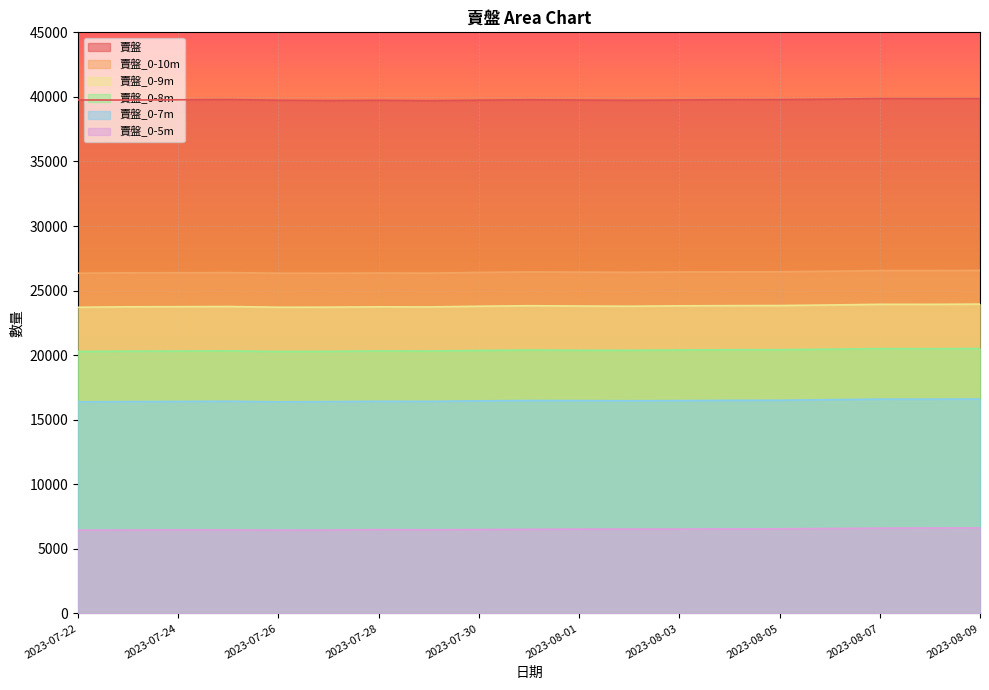

What is the greatest value displayed?

39875